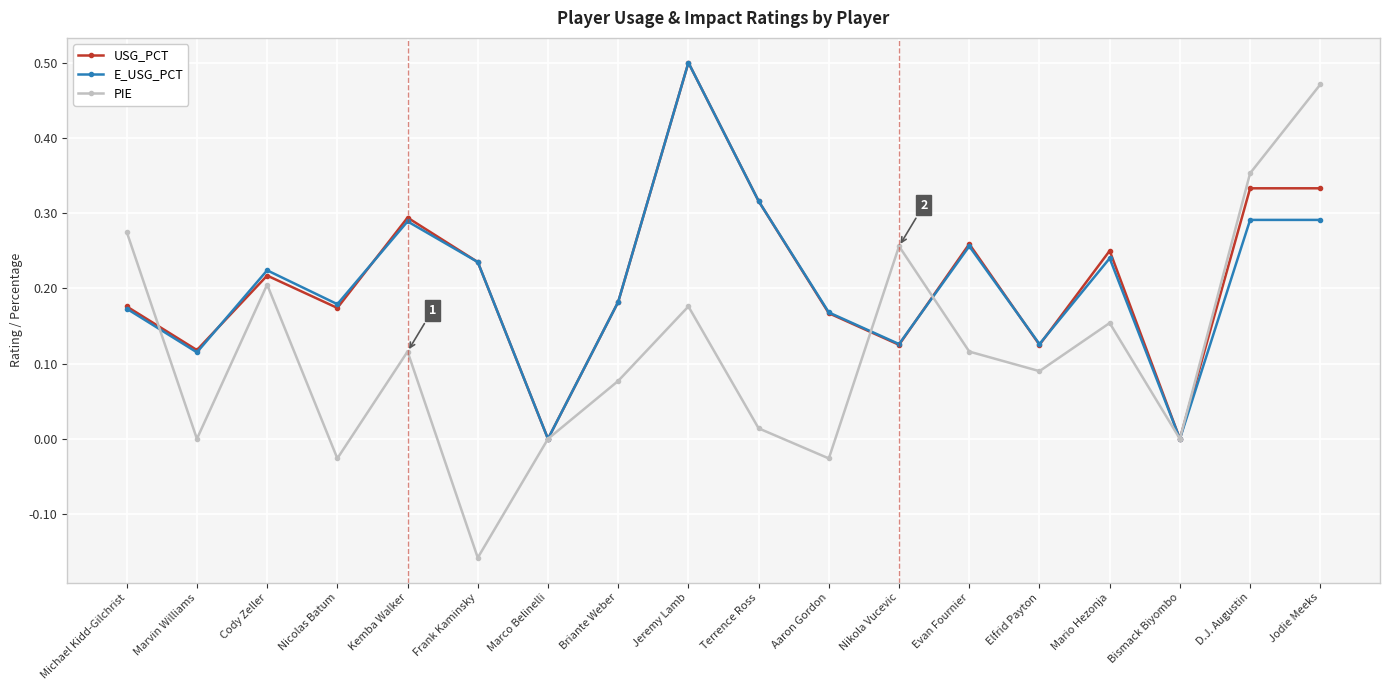

What is the total value across all series at Cody Zeller?

0.6